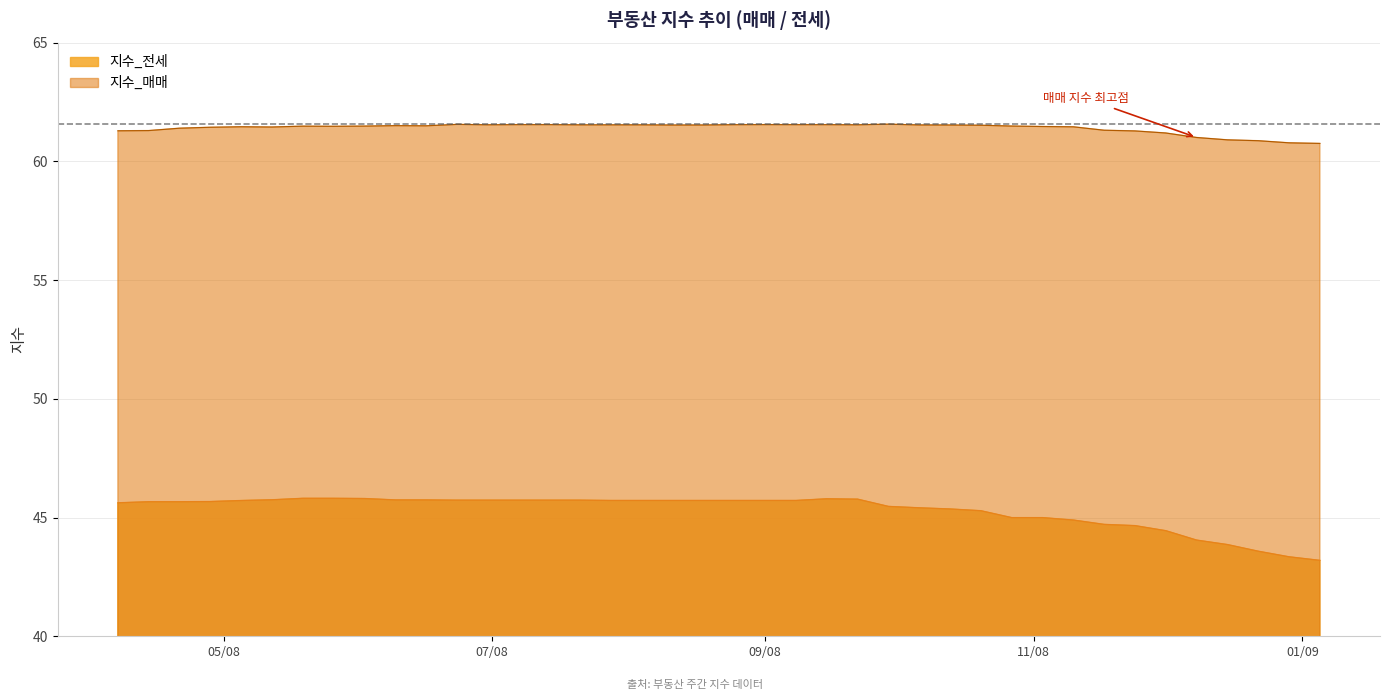

What are all the series names shown in the legend?

지수_전세, 지수_매매